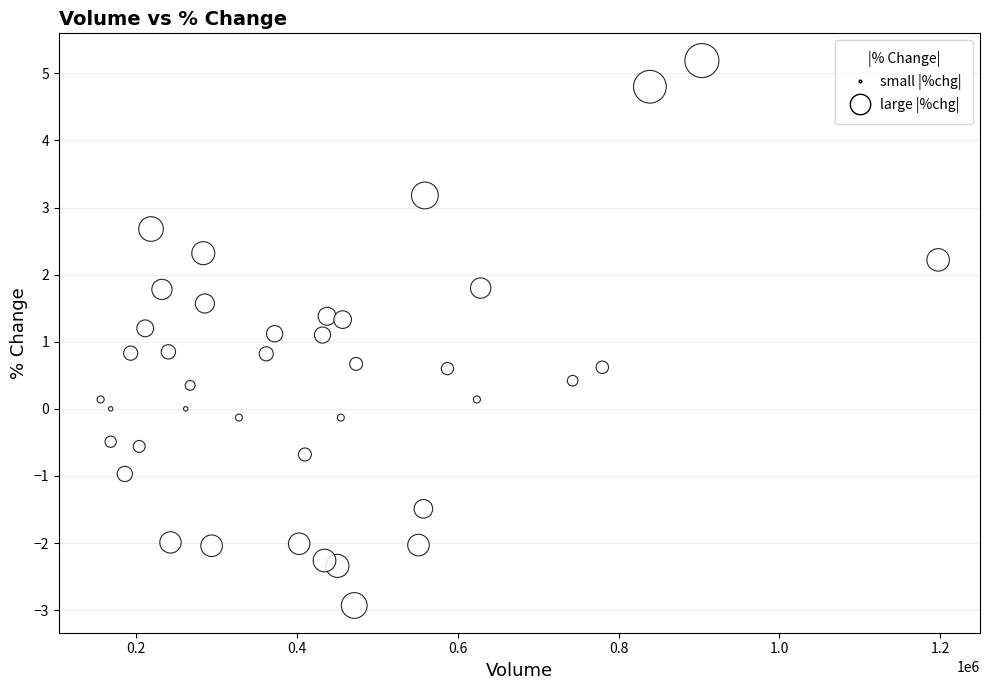

What is the range of X values (max minus min)?

1041391.0